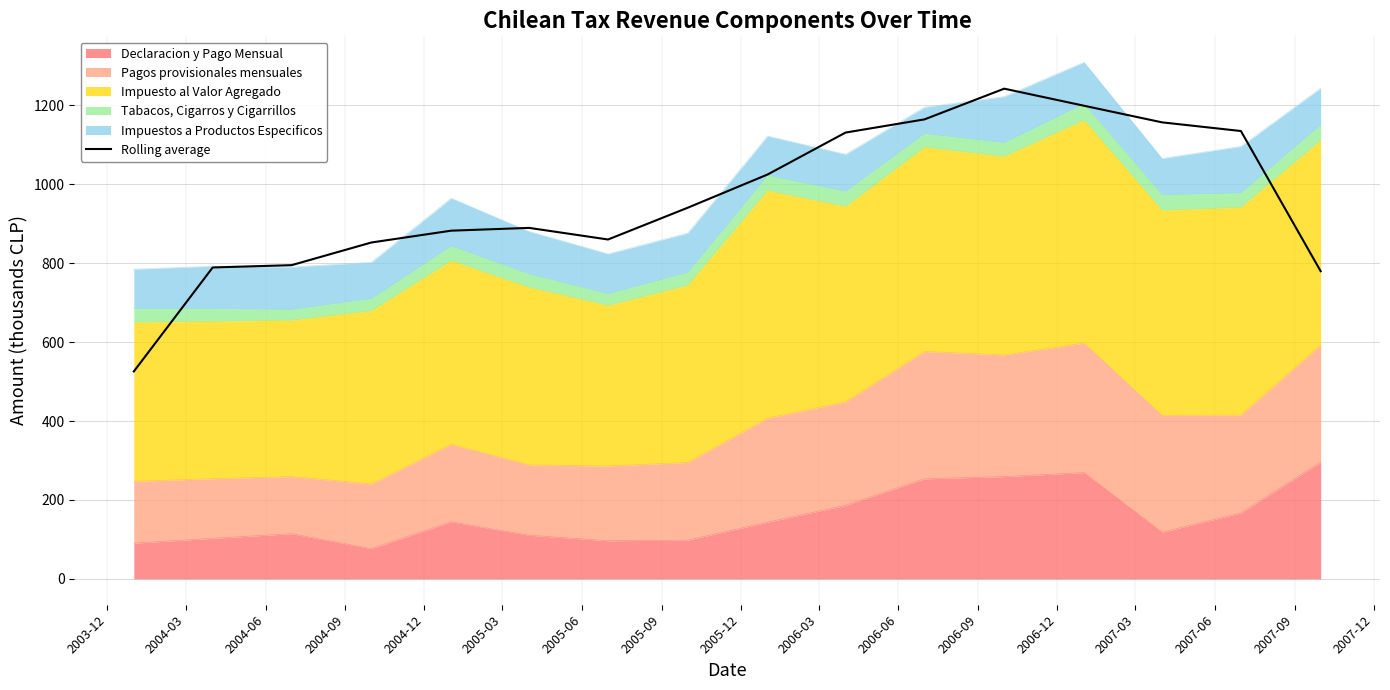

At which label does the data first exceed 940?

2005-09